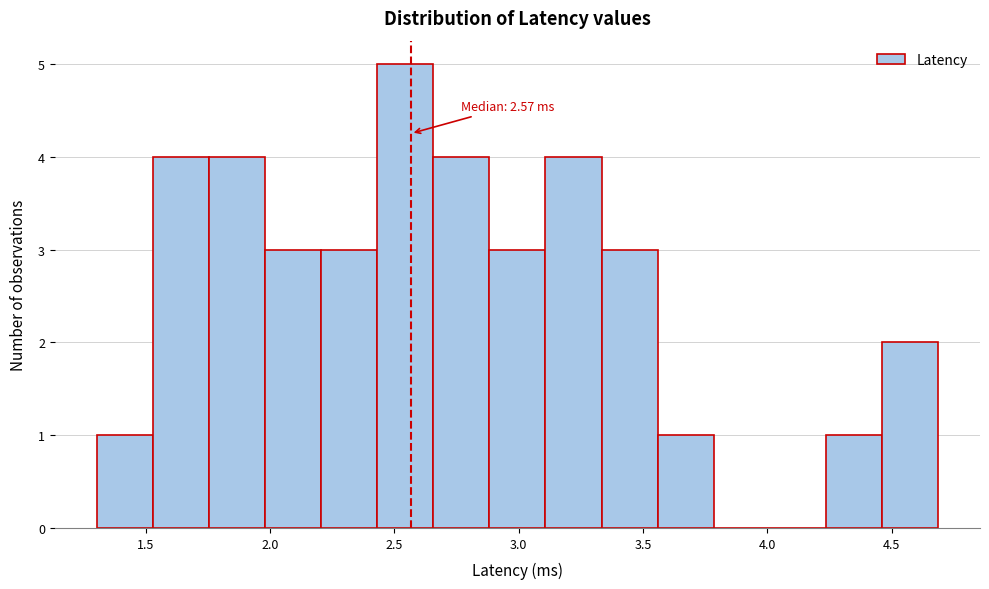

Over which range of the x-axis is the bar tallest?

2.45 to 2.65